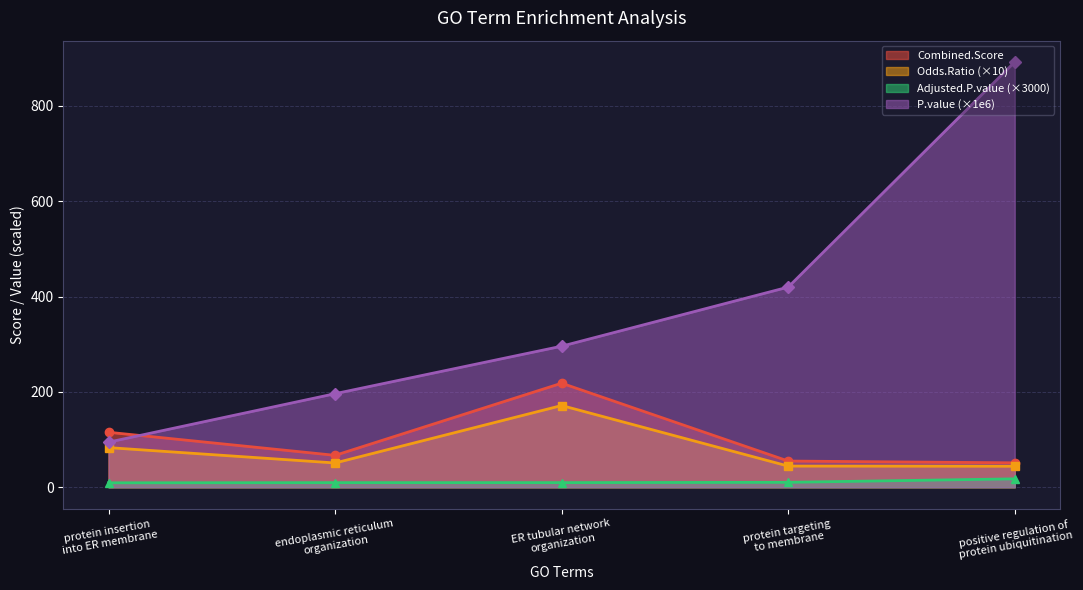

True or false: Adjusted.P.value and Odds.Ratio cross at least once.

False